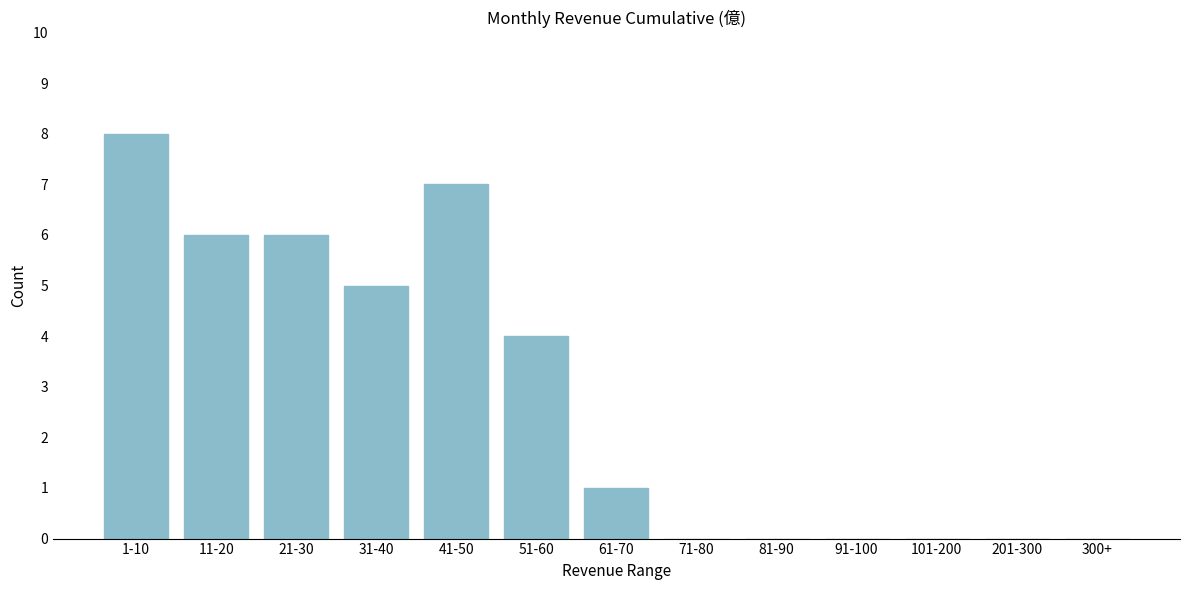

Reading left to right, transcribe all the data shown in this chart.

1-10=8	11-20=6	21-30=6	31-40=5	41-50=7	51-60=4	61-70=1	71-80=0	81-90=0	91-100=0	101-200=0	201-300=0	300+=0